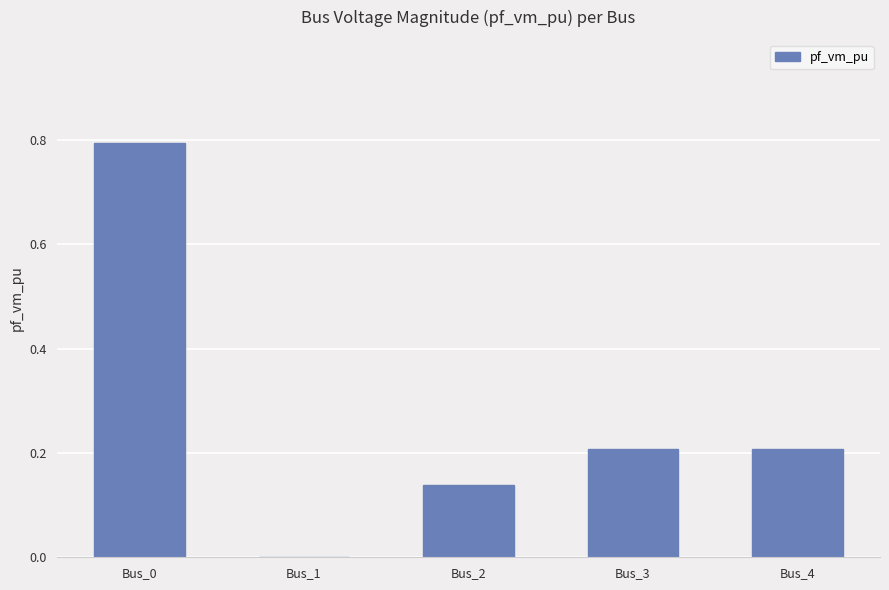

What is the maximum value shown in the chart?

0.8